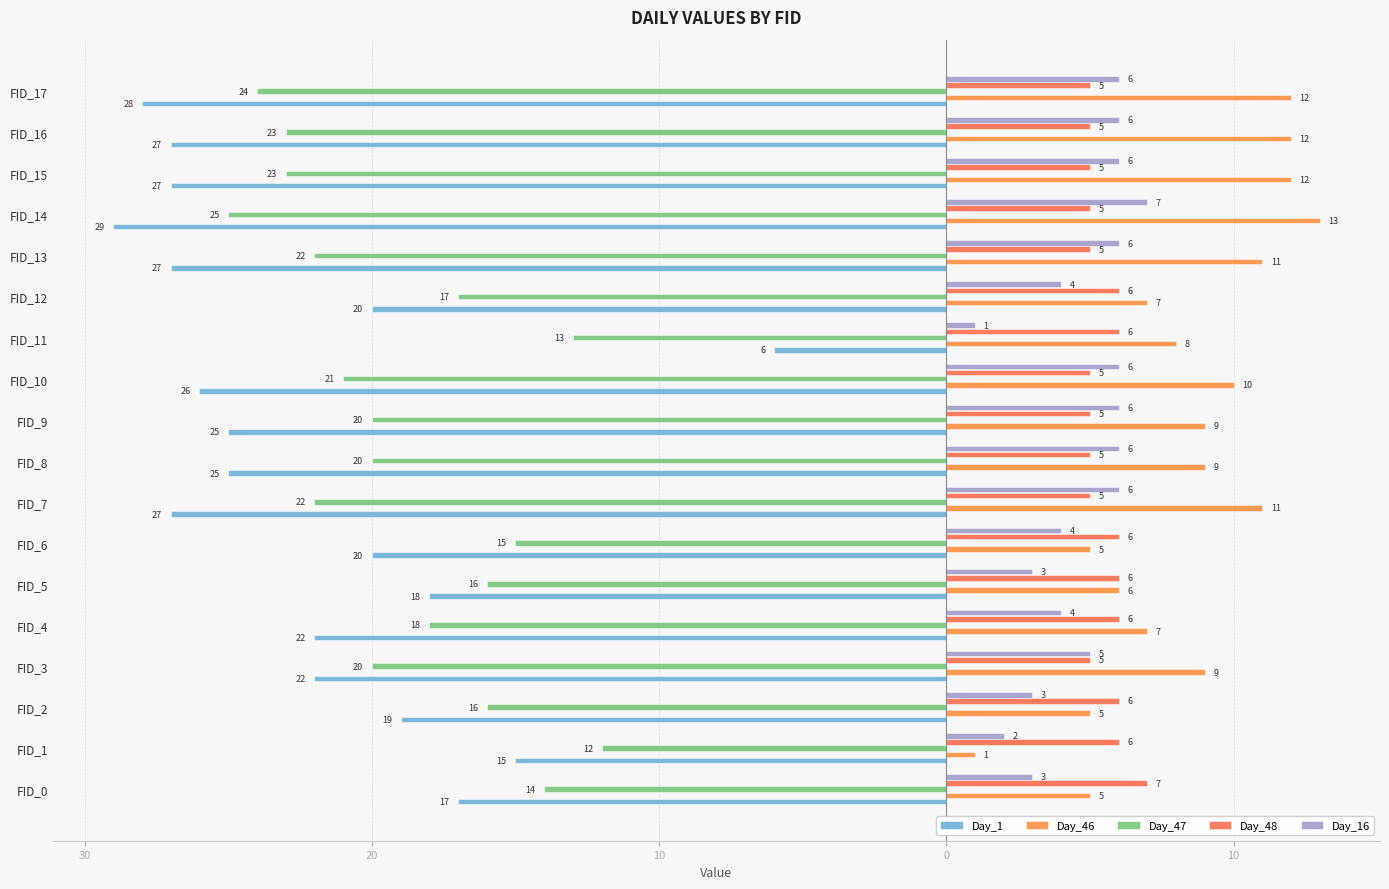

Rank the series by their maximum value, from highest to lowest.

Day_46, Day_48, Day_16, Day_1, Day_47